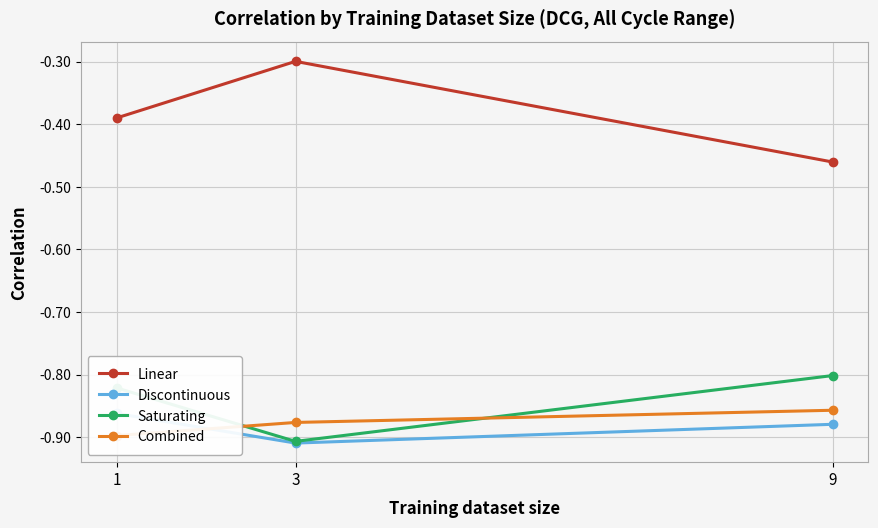

List the labels in order of Discontinuous value, smallest first.

3, 9, 1